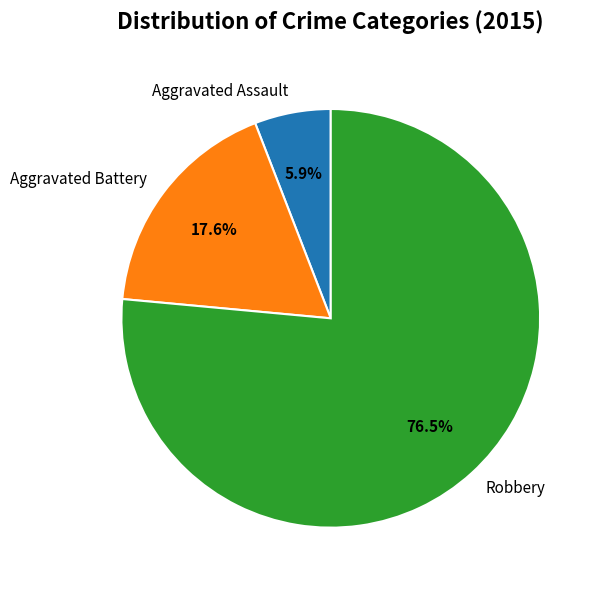

Which category has the smallest portion of the pie?

Aggravated Assault